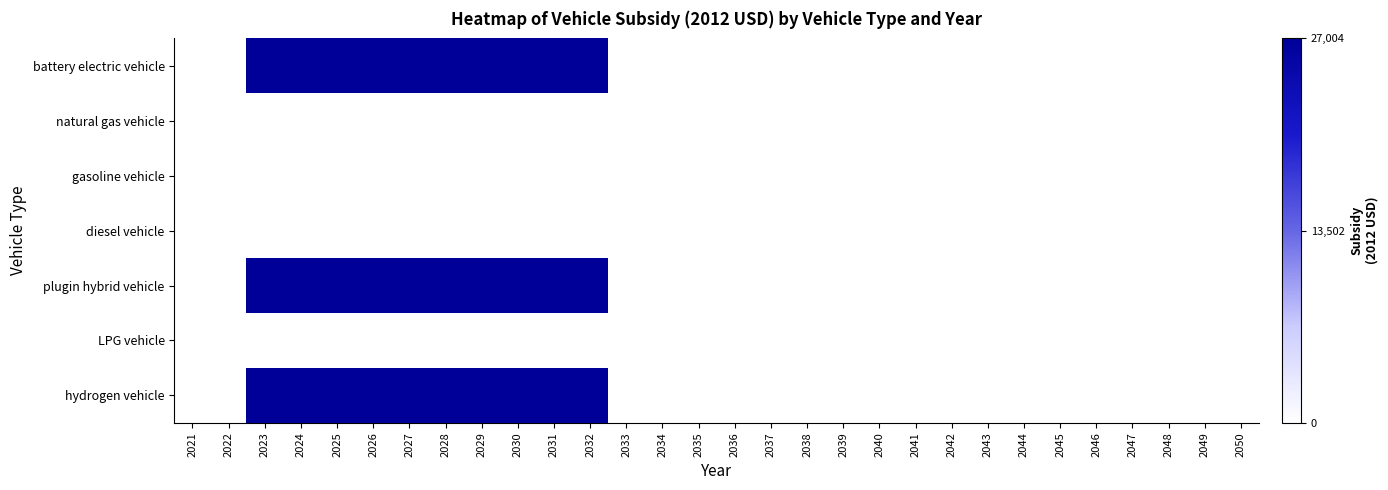

What is the spread (max minus min) of values at 2029?

27004